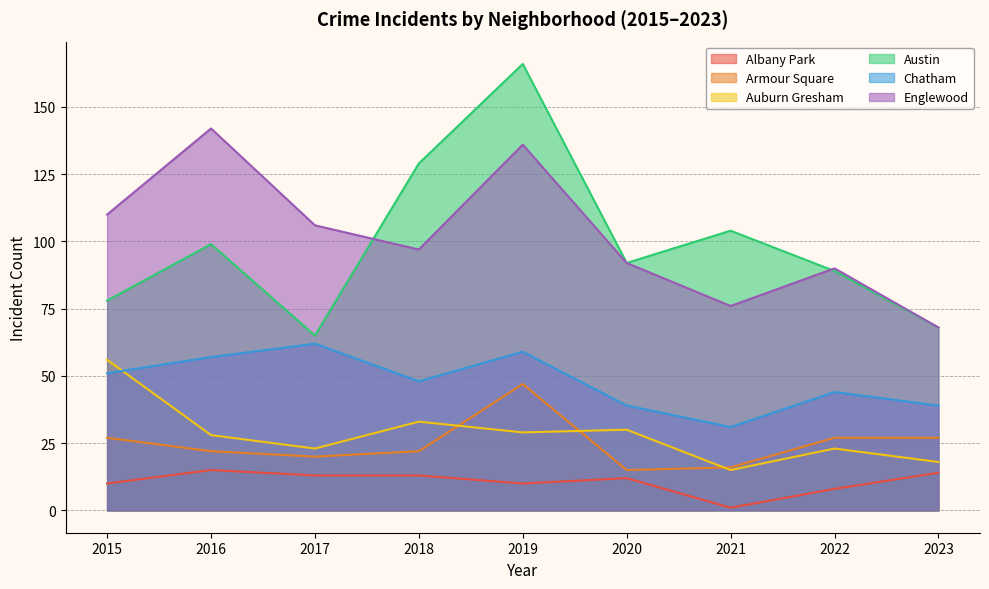

What value does the Auburn Gresham series have at 2018, to the nearest 10?

30